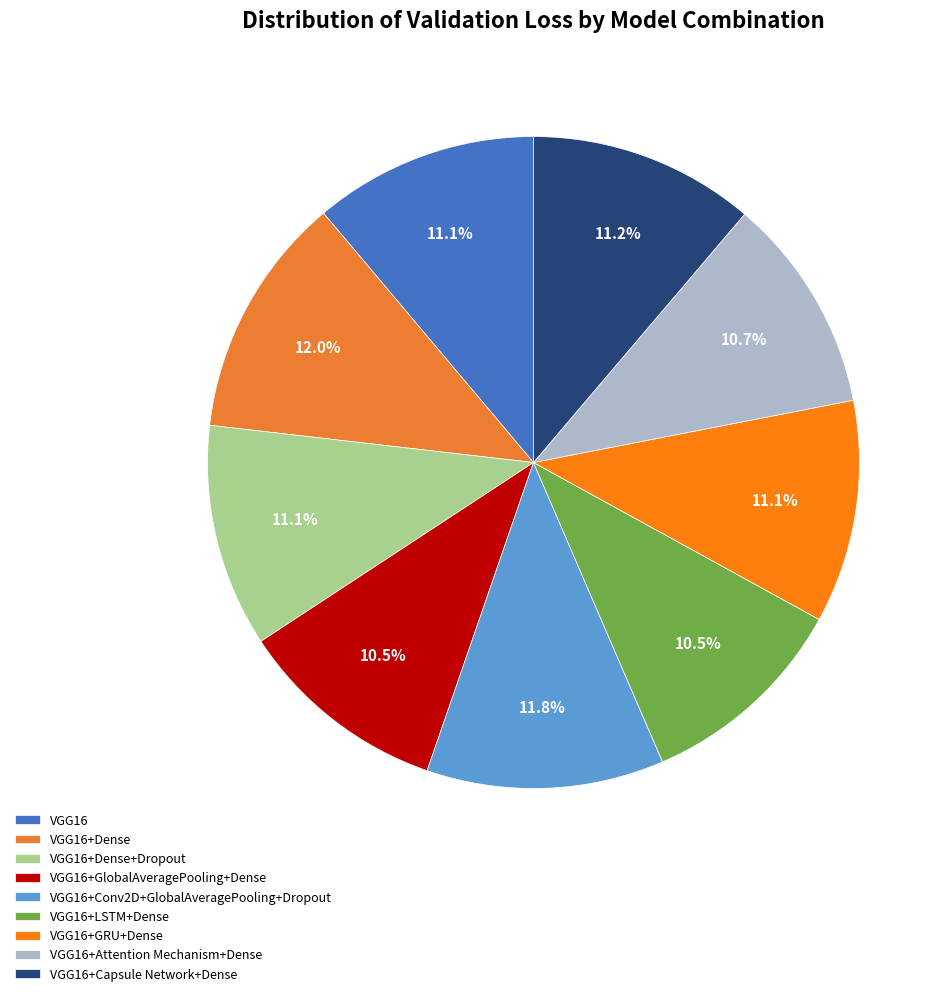

To the nearest percent, what percentage of the pie is VGG16?

11%